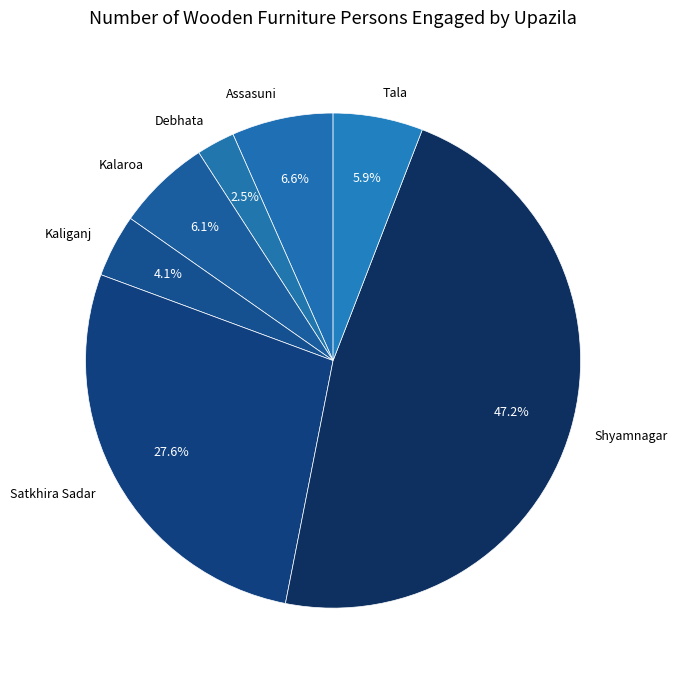

What is the smallest slice in the pie chart?

Debhata